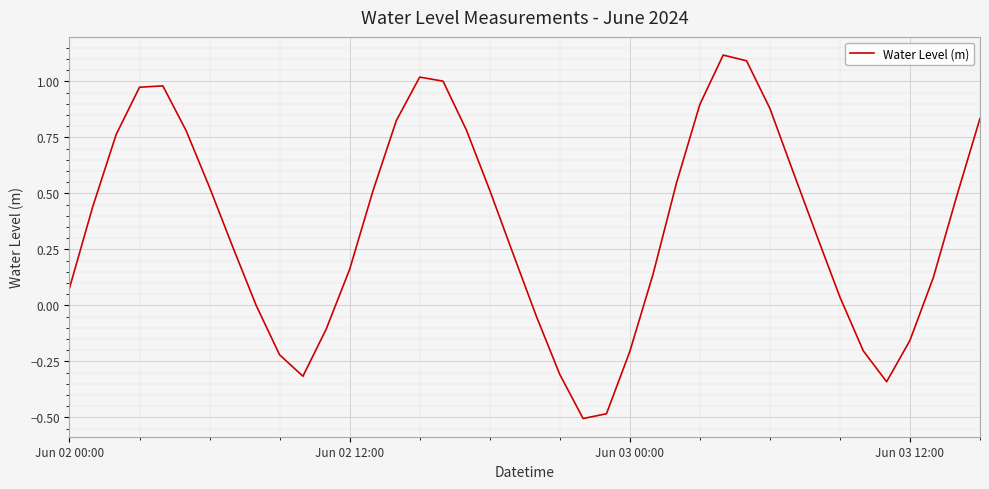

What is the difference between the maximum and minimum values?

1.6